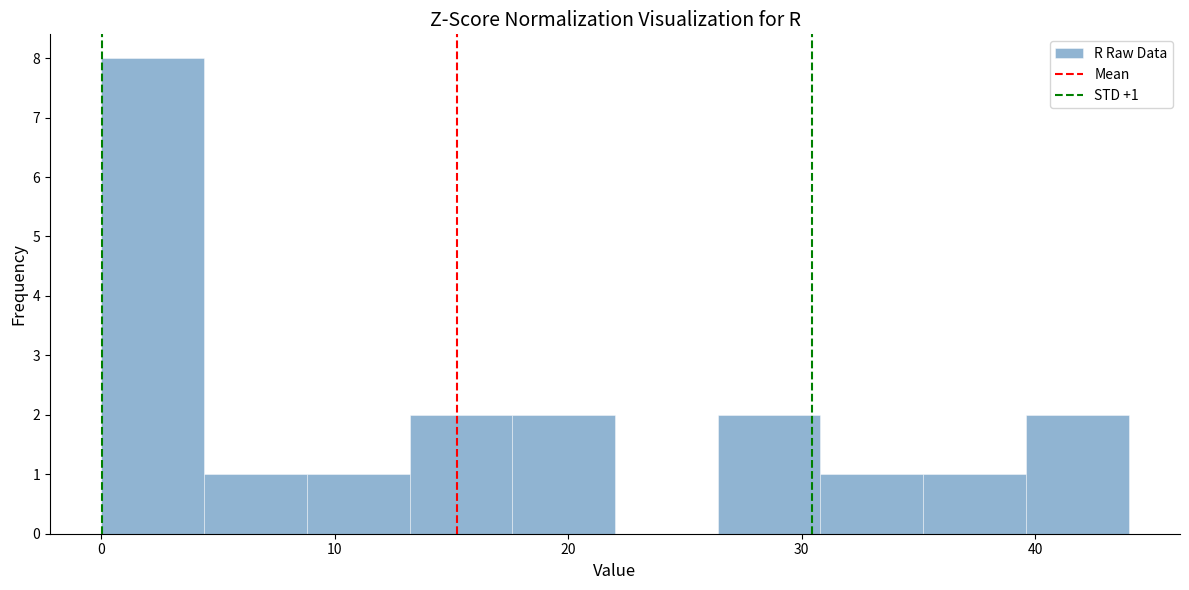

Over which range of the x-axis is the bar tallest?

0.0 to 4.4